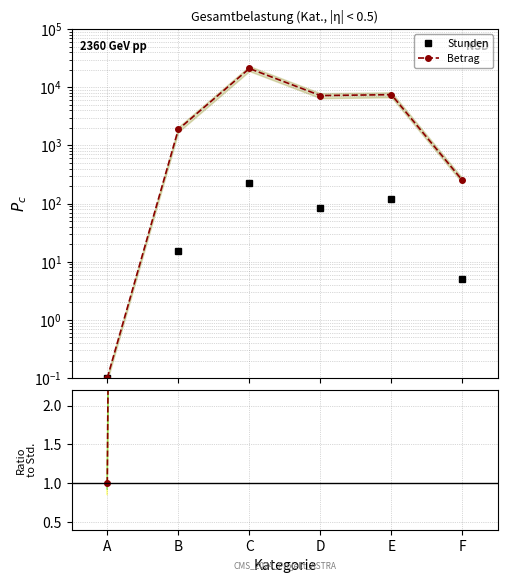

True or false: Betrag / Stunden has more than 2 interior local peaks.

False